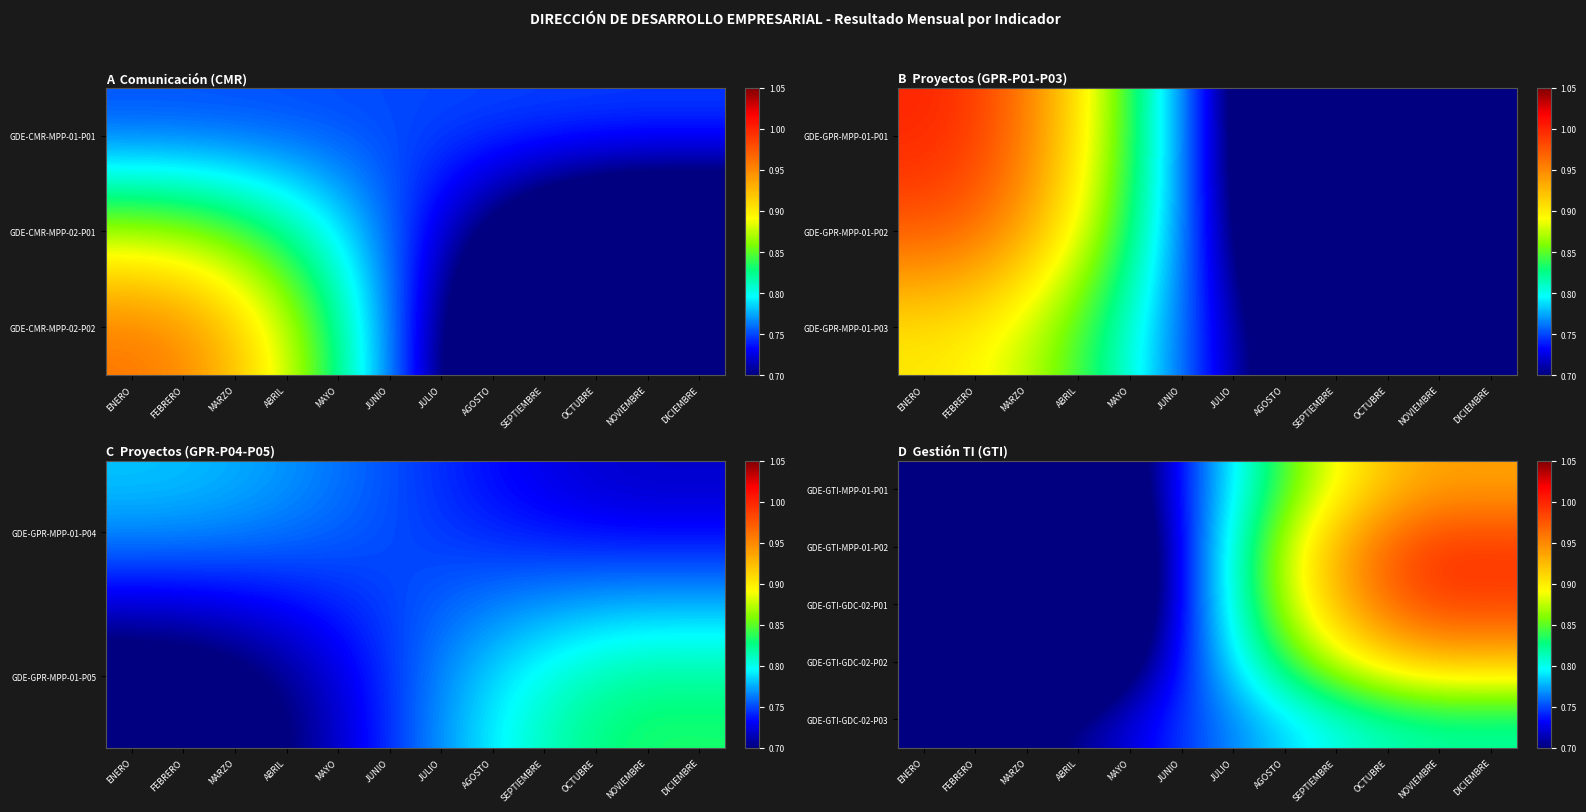

Rank the series at JULIO from lowest to highest value.

GDE-GTI-GDC-02-P03, GDE-GTI-GDC-02-P02, GDE-GTI-MPP-01-P01, GDE-GTI-GDC-02-P01, GDE-GTI-MPP-01-P02